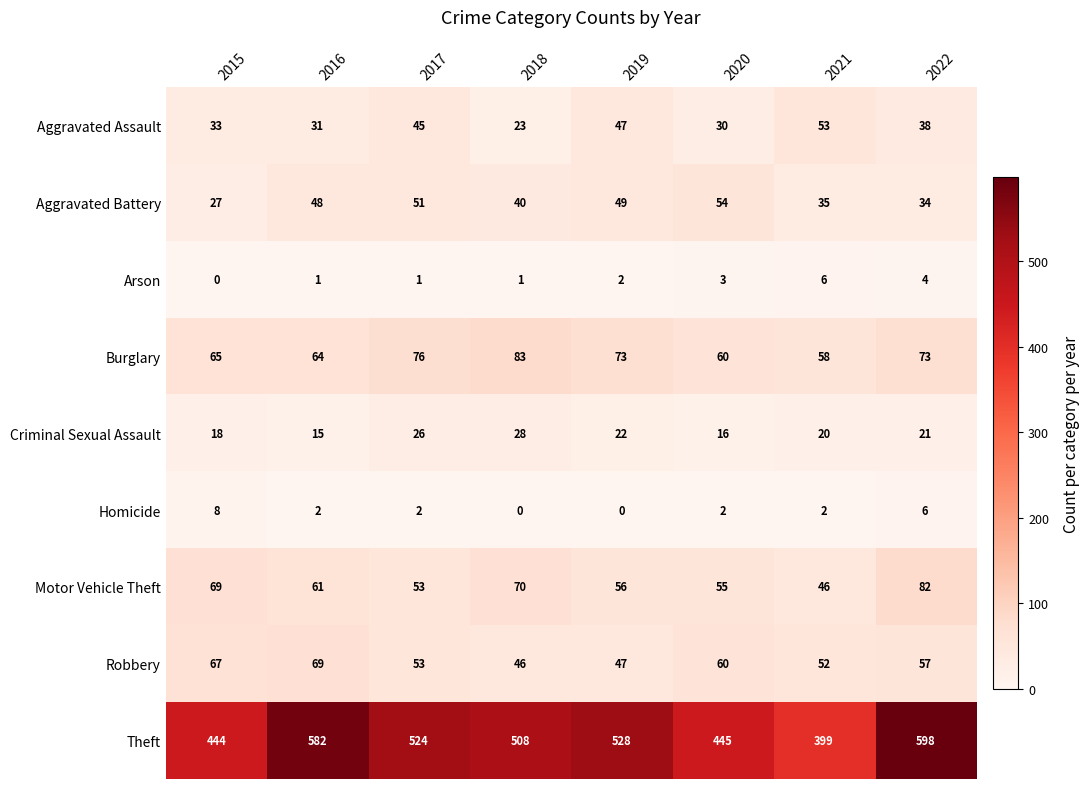

At which label is Aggravated Assault closest to 38?

2022